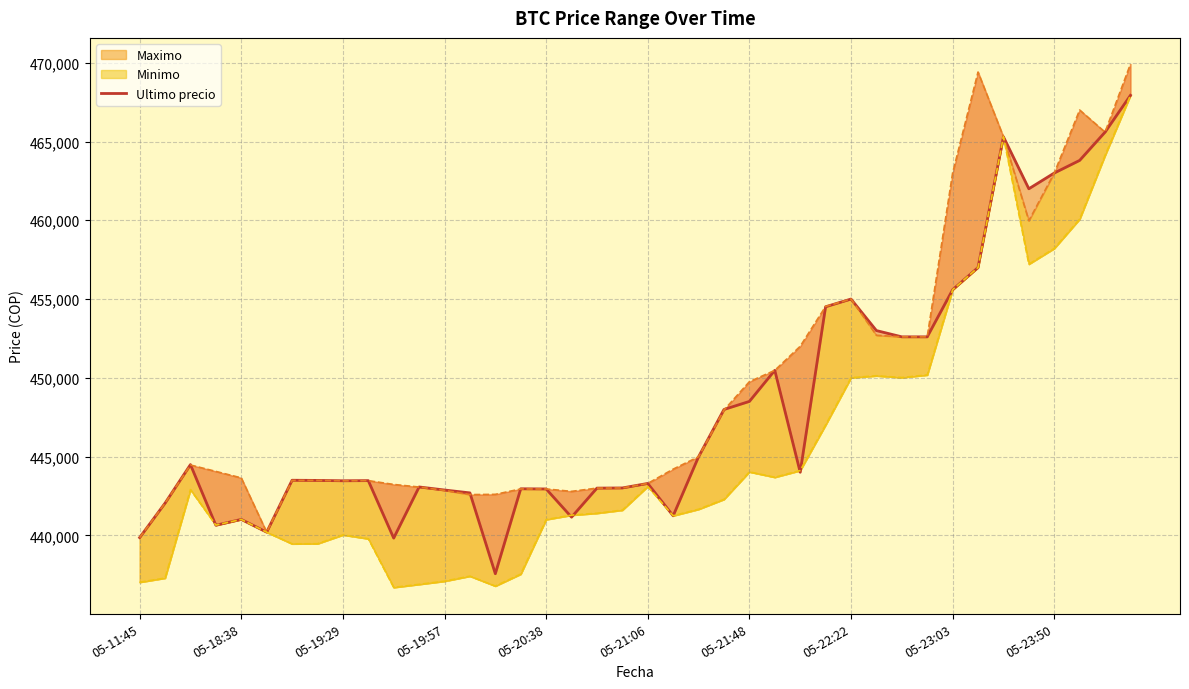

What is the difference between the values at 35 and 39?

5932